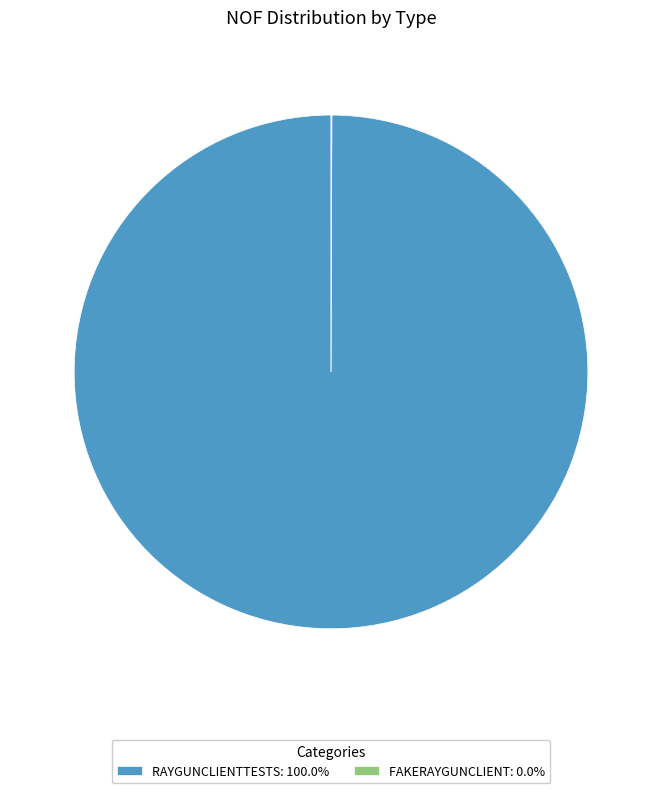

Is there a majority slice in this chart?

Yes